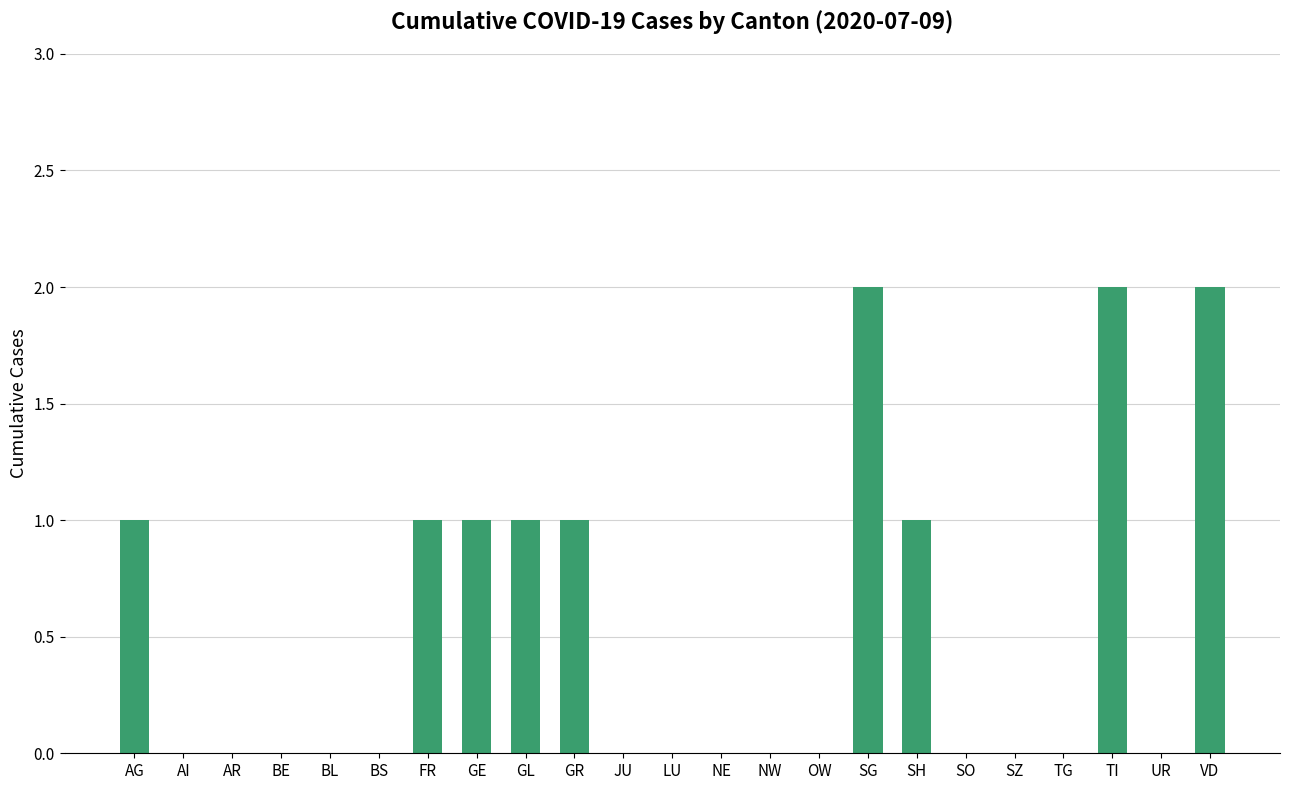

What is the difference between the values at BL and GE?

1